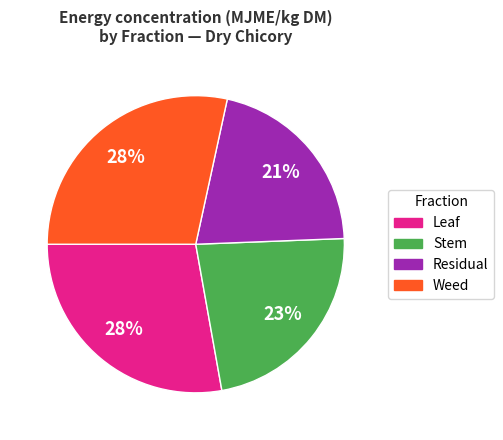

To the nearest percent, what is the difference between the largest and smallest slice percentages?

7%